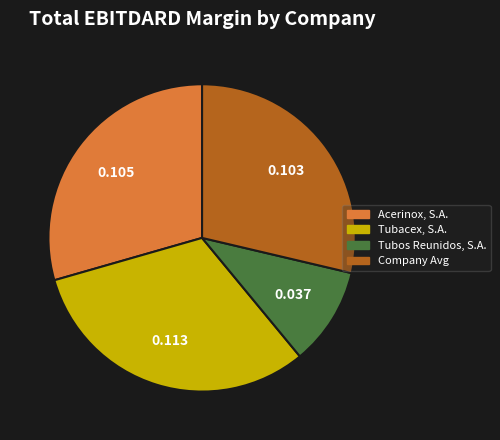

What is the largest slice in the pie chart?

Tubacex, S.A.